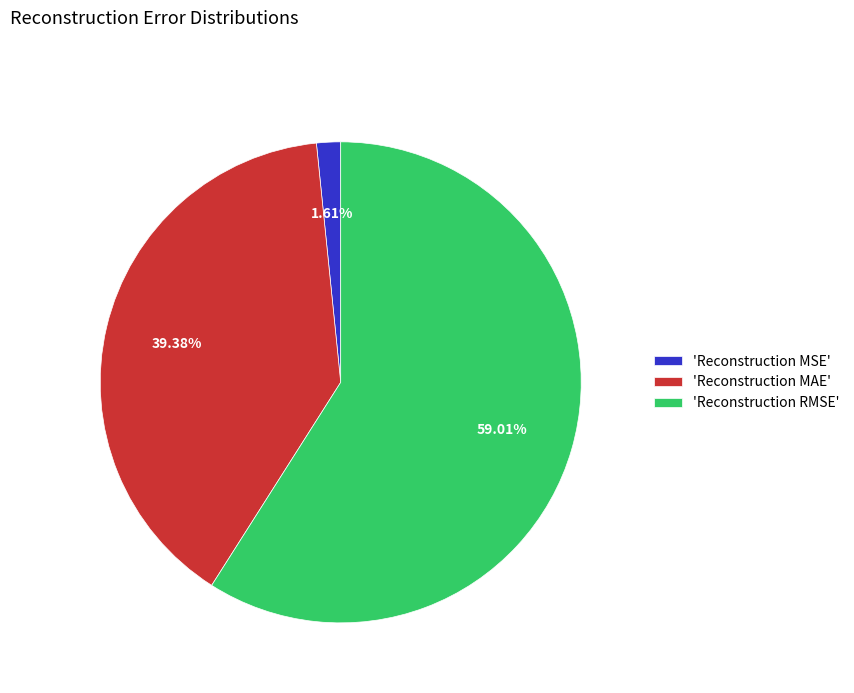

Does 'Reconstruction RMSE' account for over 50% of the chart?

Yes